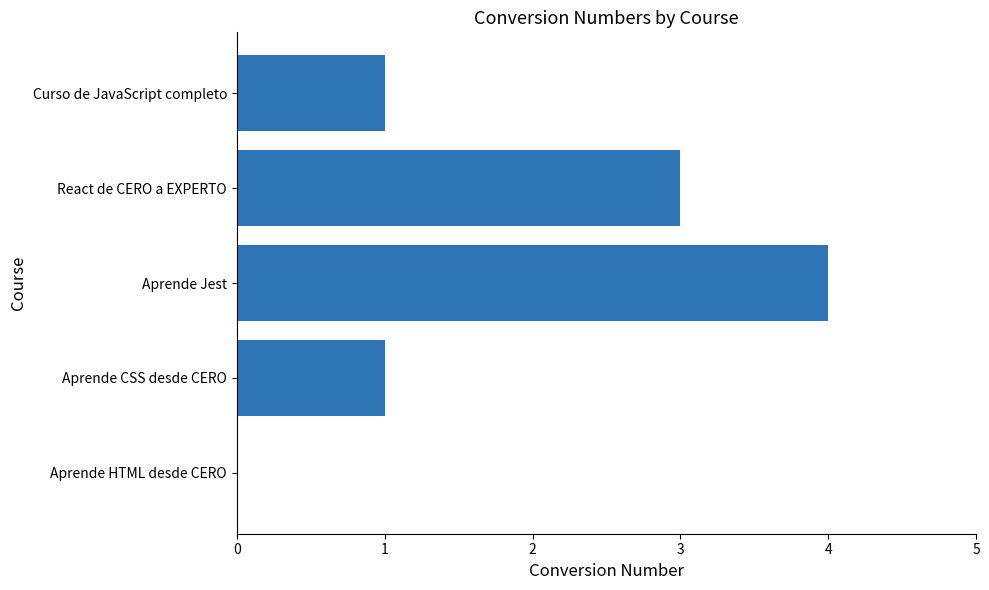

The value at Aprende Jest is 1. True or false?

False